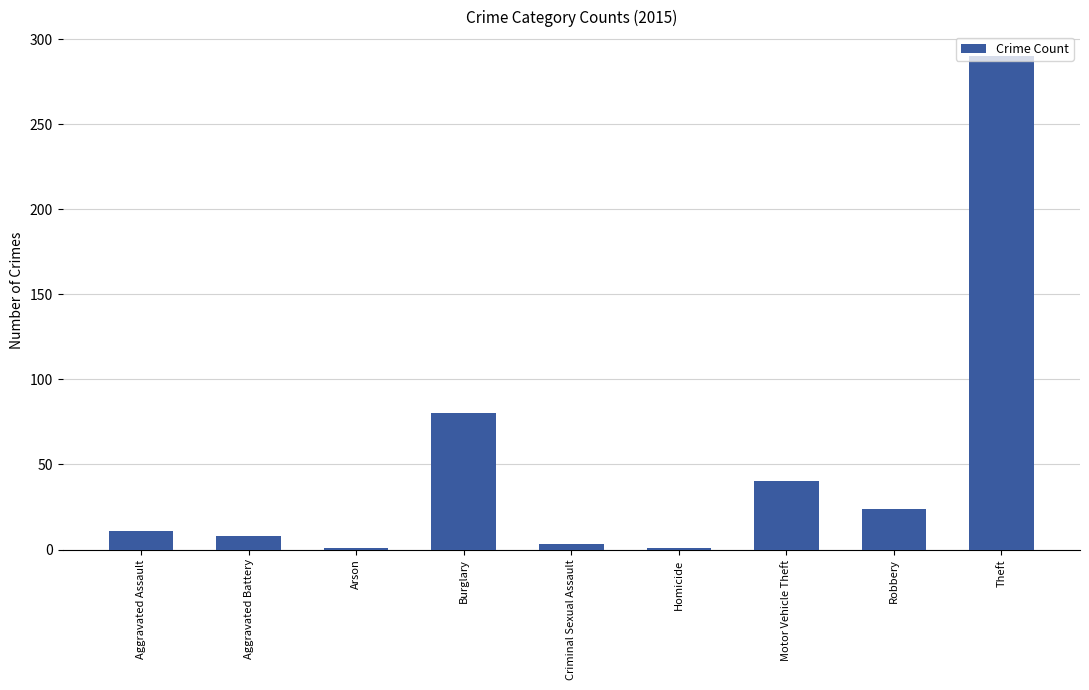

Between Robbery and Motor Vehicle Theft, which is larger?

Motor Vehicle Theft